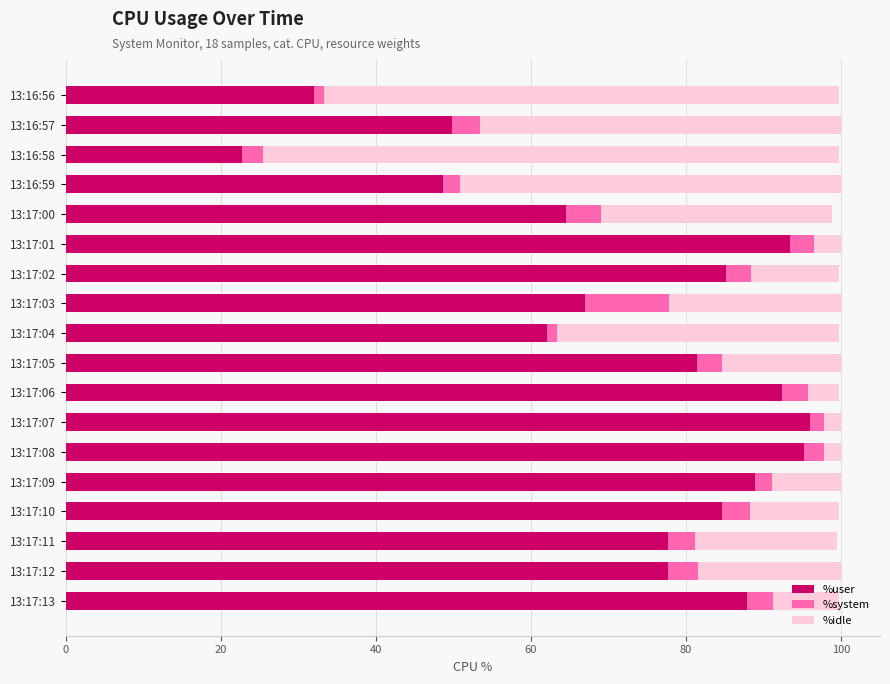

What is the sum of all %user values?

1307.0